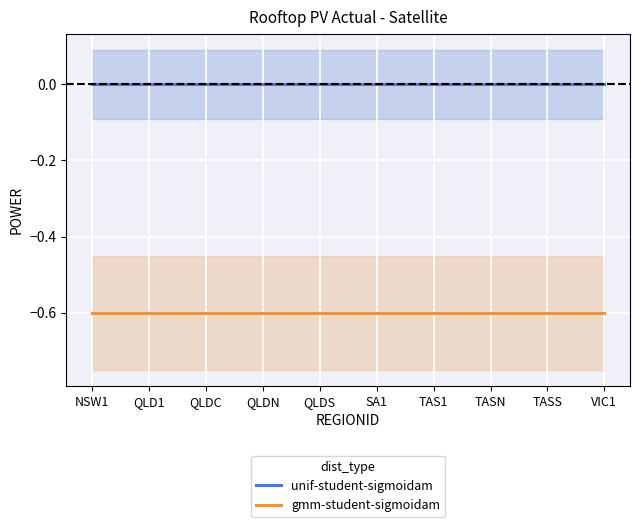

True or false: unif-student-sigmoidam and gmm-student-sigmoidam intersect in this chart.

False